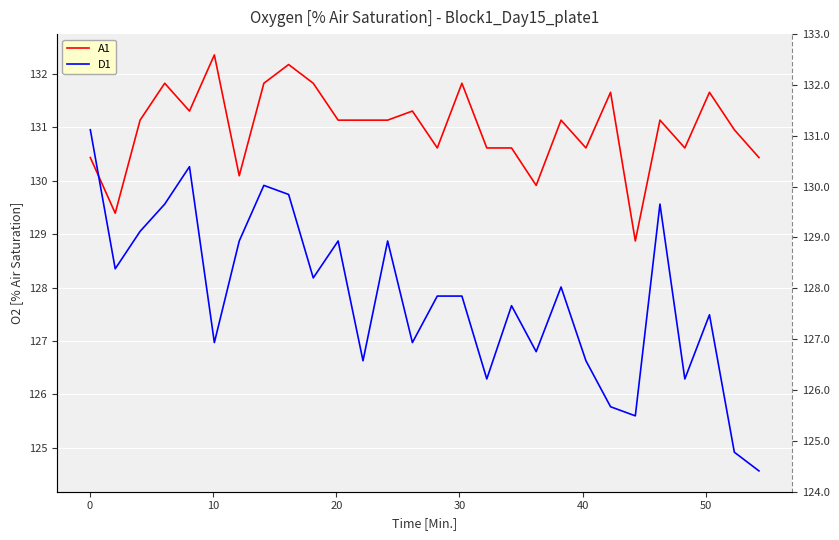

What is the difference between the second highest and minimum values in the D1 series?

5.7